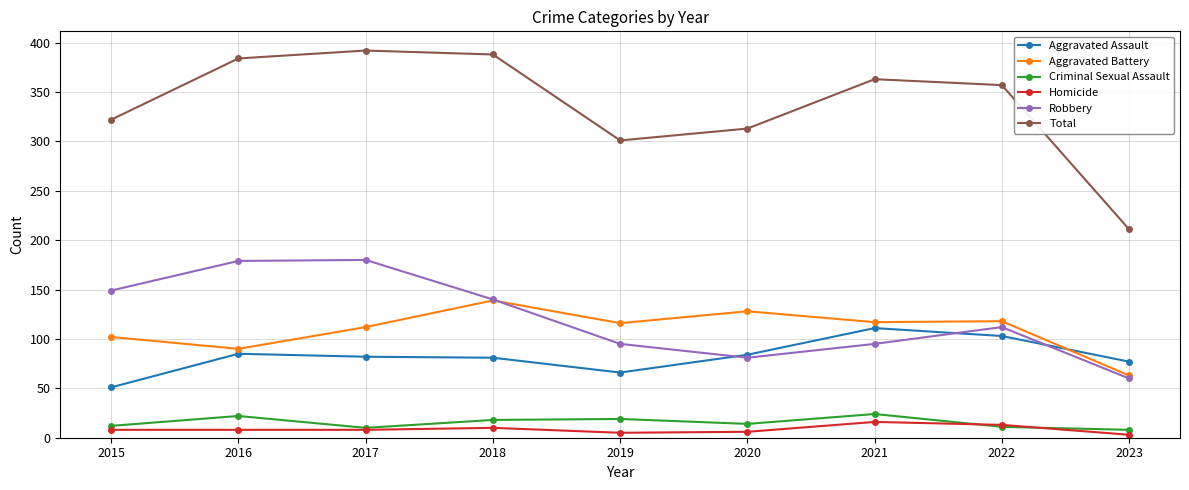

What is the spread (max minus min) of values at 2021?

347